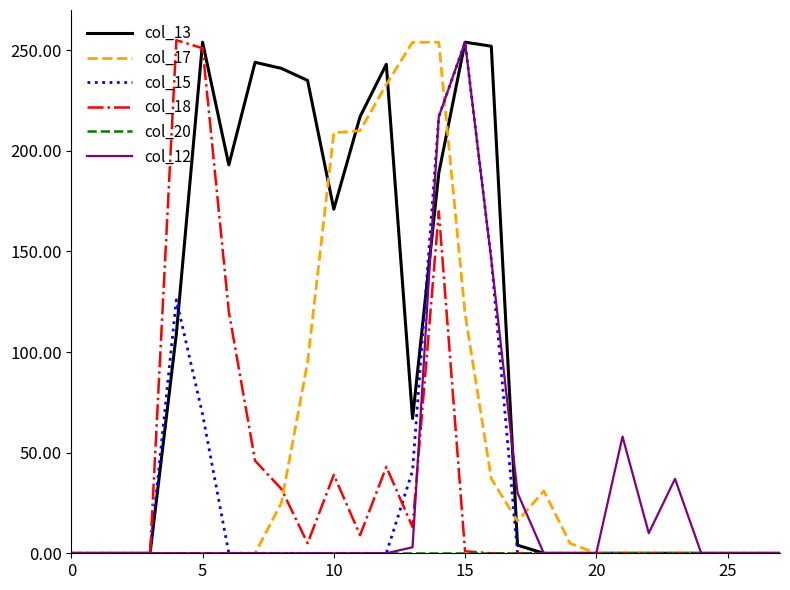

What is the label of the 1st point from the right?

27